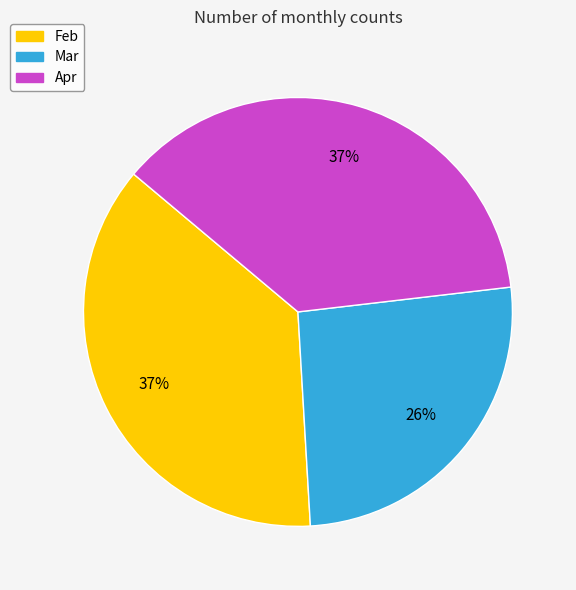

The Mar slice represents 26% of the pie. True or false?

True